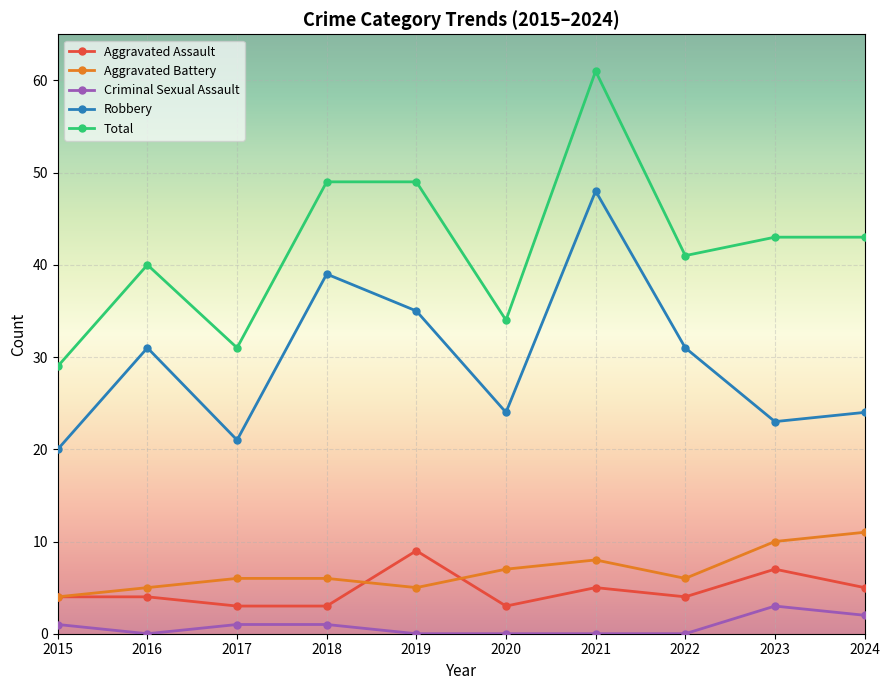

Is it true that Robbery equals 24 at 2024?

True